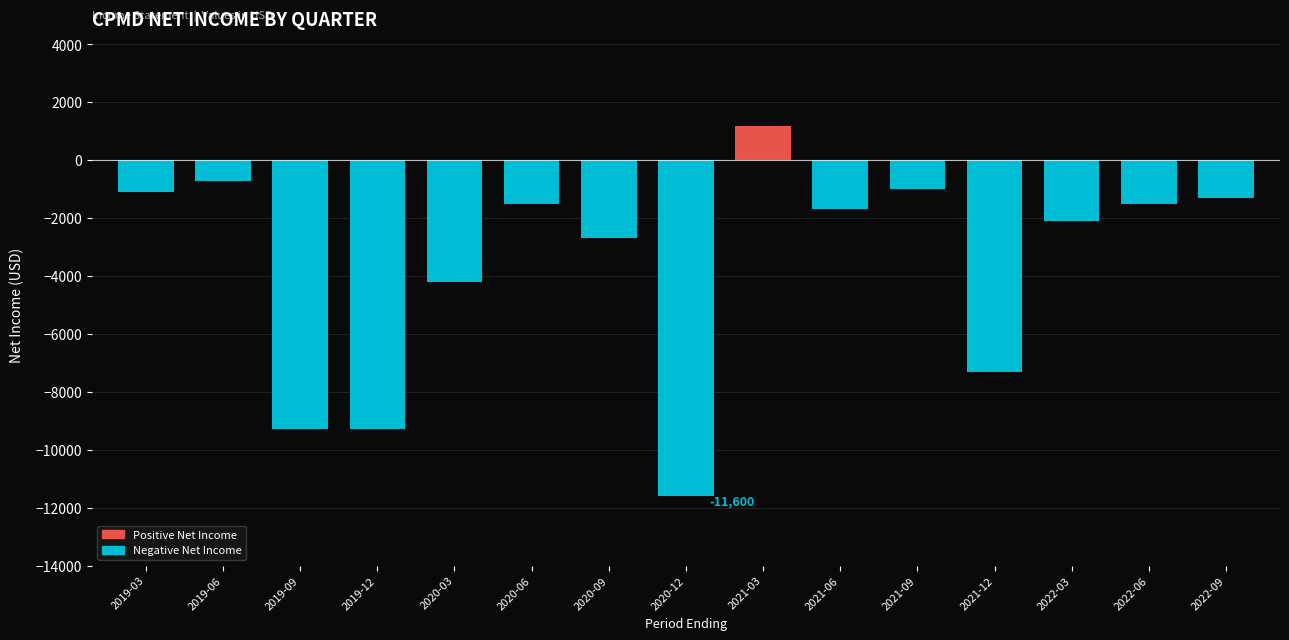

How many values are above zero?

1